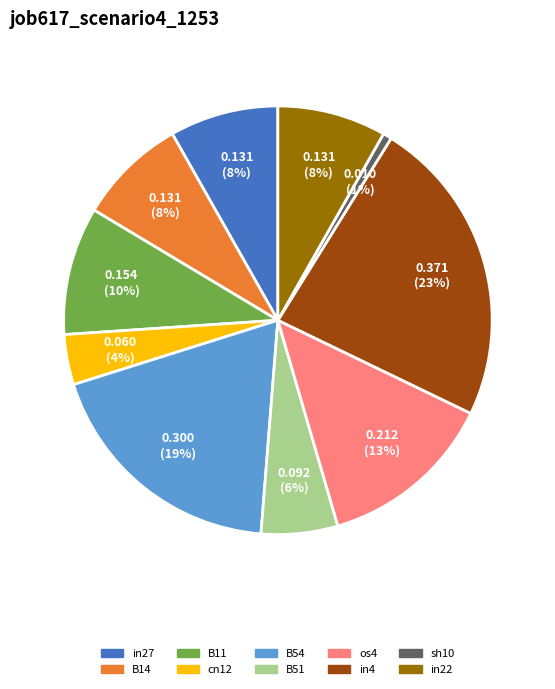

Is there a majority slice in this chart?

No